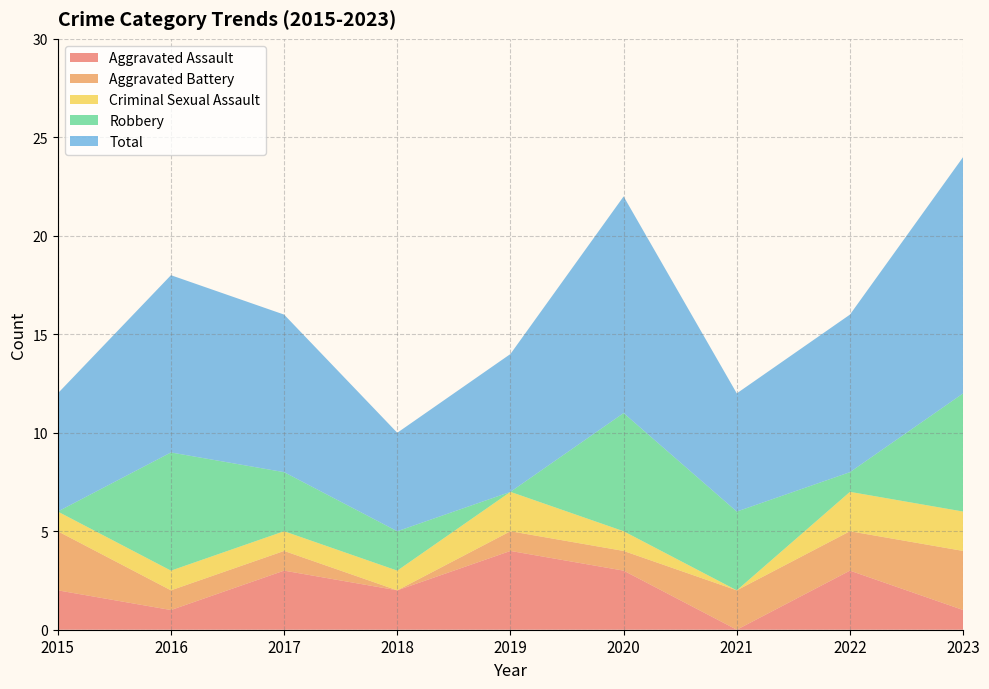

Reading right to left, what are all the values shown in this chart?

Aggravated Assault: 2023=1	2022=3	2021=0	2020=3	2019=4	2018=2	2017=3	2016=1	2015=2
Aggravated Battery: 2023=3	2022=2	2021=2	2020=1	2019=1	2018=0	2017=1	2016=1	2015=3
Criminal Sexual Assault: 2023=2	2022=2	2021=0	2020=1	2019=2	2018=1	2017=1	2016=1	2015=1
Robbery: 2023=6	2022=1	2021=4	2020=6	2019=0	2018=2	2017=3	2016=6	2015=0
Total: 2023=12	2022=8	2021=6	2020=11	2019=7	2018=5	2017=8	2016=9	2015=6